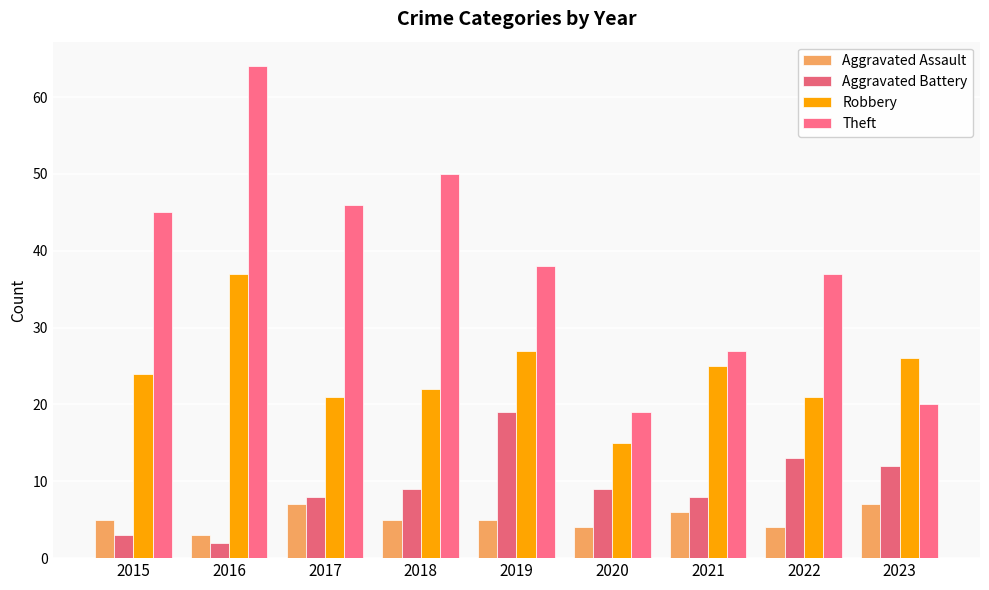

What is the difference between the Aggravated Battery values at 2015 and 2018?

6